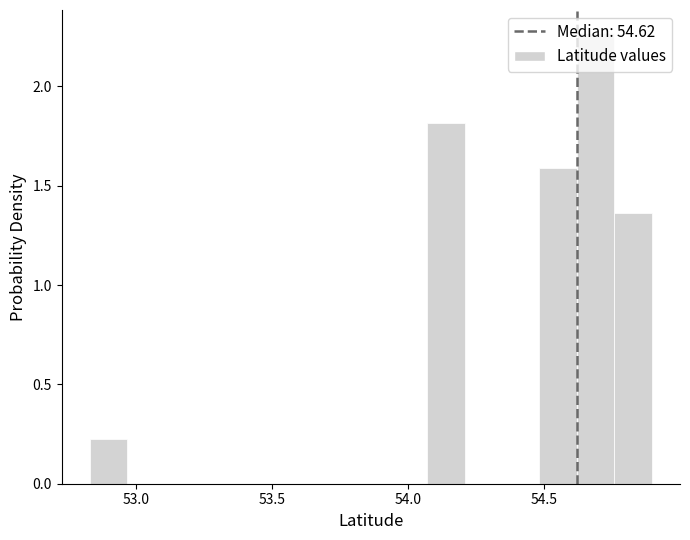

Around what value on the x-axis is the tallest bar? Give the approximate position of its centre, as read against the axis.

54.70